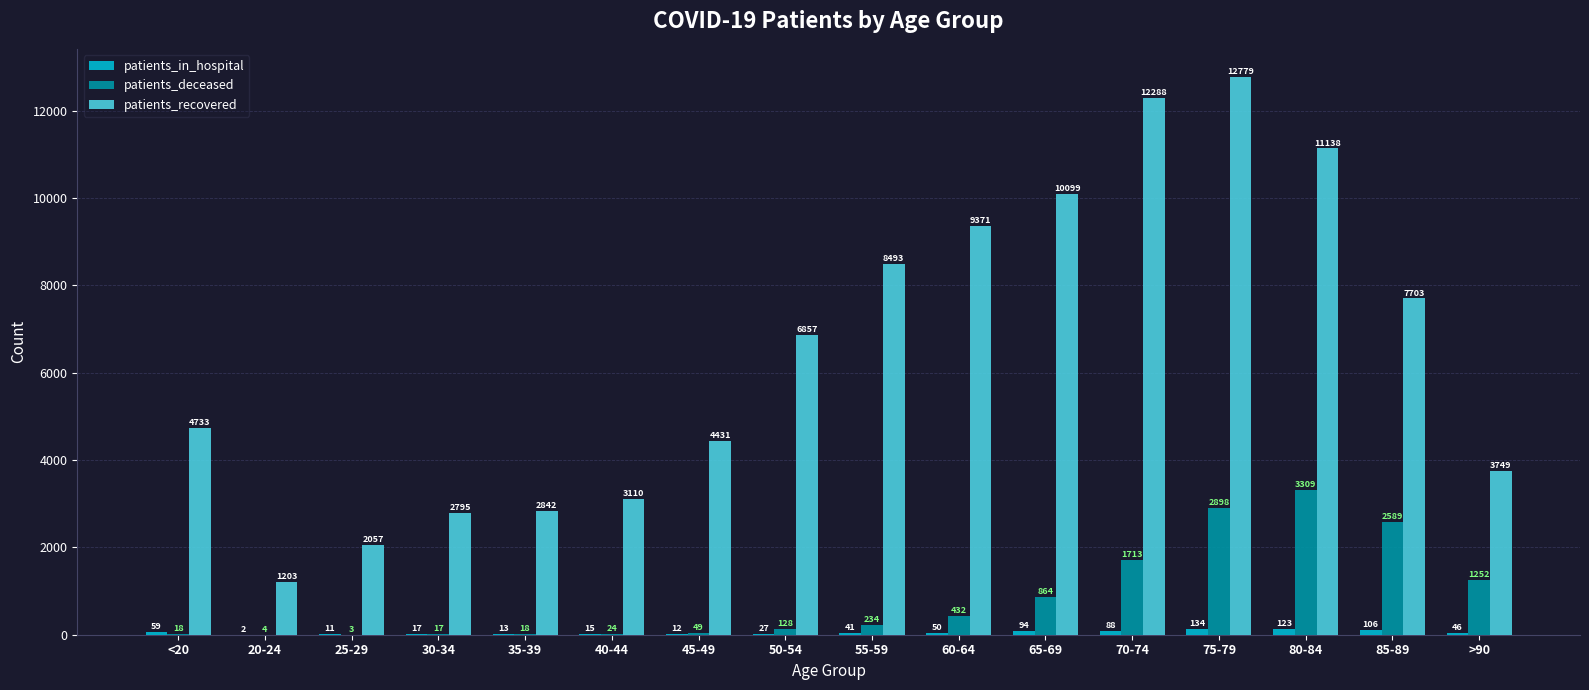

What is the average value of the patients_deceased series?

847